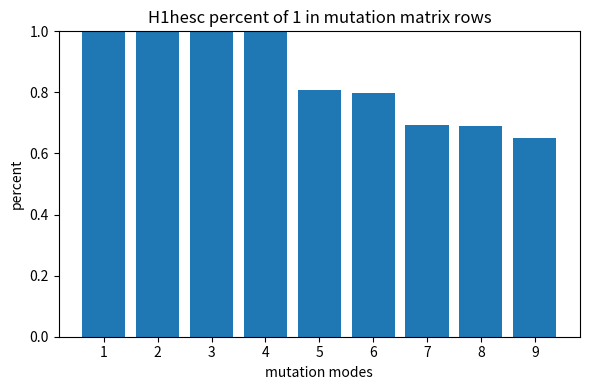

Rank the categories by value from lowest to highest.

9, 8, 7, 6, 5, 1, 2, 3, 4